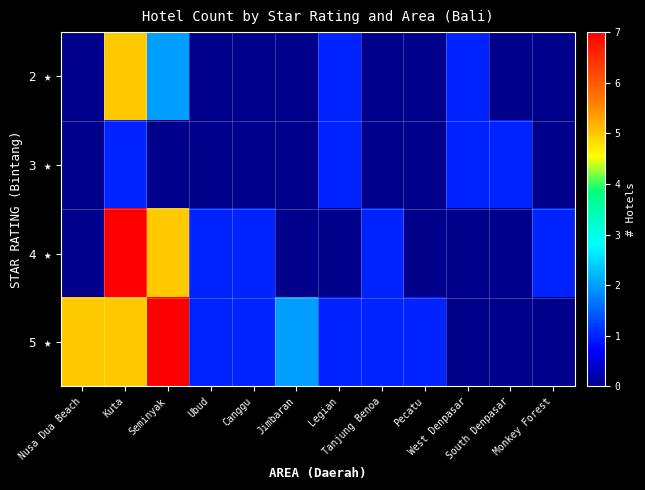

Which series has the largest total across all categories?

5 ★